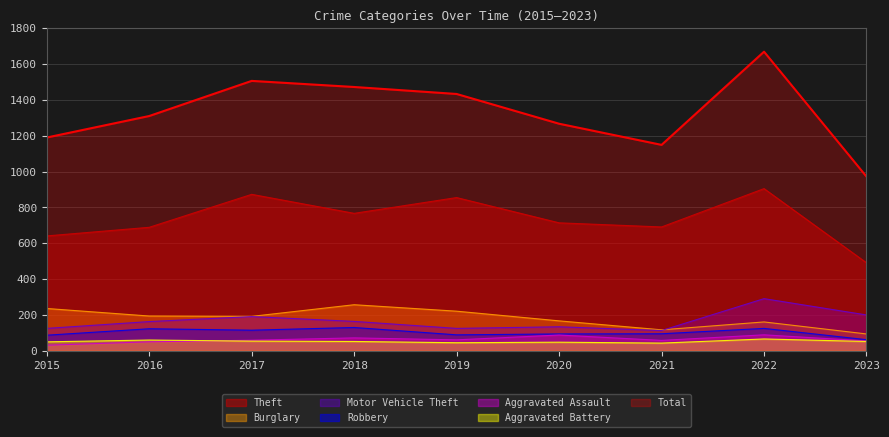

Reading right to left, transcribe all the data shown in this chart.

Theft: 2023=491	2022=905	2021=691	2020=714	2019=855	2018=767	2017=873	2016=689	2015=641
Burglary: 2023=94	2022=161	2021=117	2020=167	2019=221	2018=257	2017=192	2016=194	2015=236
Motor Vehicle Theft: 2023=200	2022=291	2021=113	2020=134	2019=125	2018=164	2017=191	2016=163	2015=125
Robbery: 2023=62	2022=125	2021=95	2020=94	2019=89	2018=130	2017=115	2016=123	2015=87
Aggravated Assault: 2023=55	2022=89	2021=58	2020=88	2019=61	2018=72	2017=59	2016=50	2015=31
Aggravated Battery: 2023=52	2022=66	2021=43	2020=48	2019=45	2018=52	2017=54	2016=60	2015=50